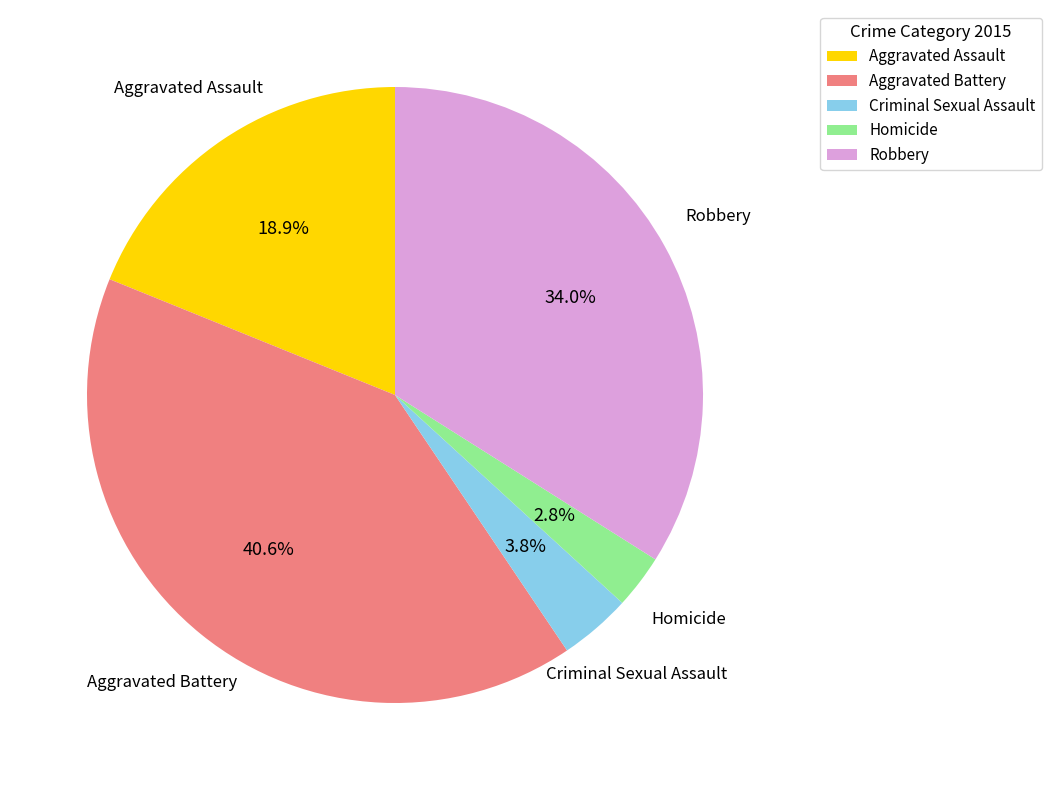

Is the sum of Aggravated Battery and Aggravated Assault greater than half?

Yes